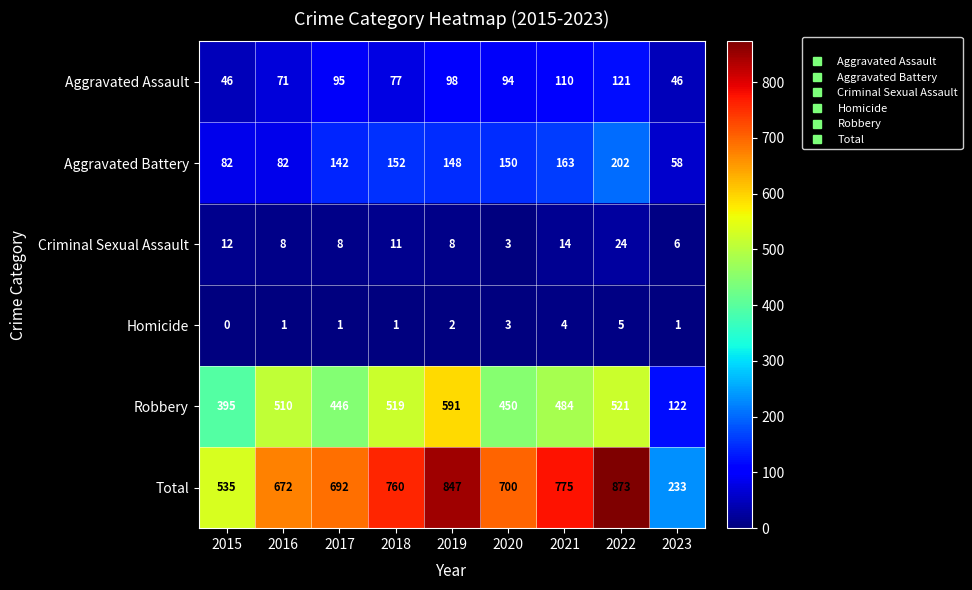

What is the difference between the maximum and minimum values in the Aggravated Assault series?

75